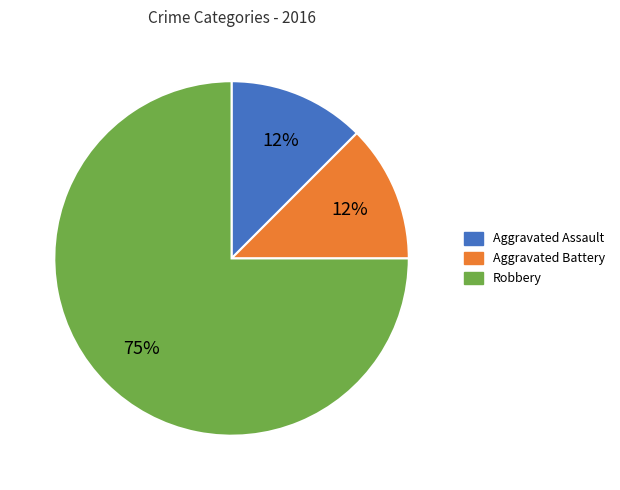

Which category has the biggest portion of the pie?

Robbery